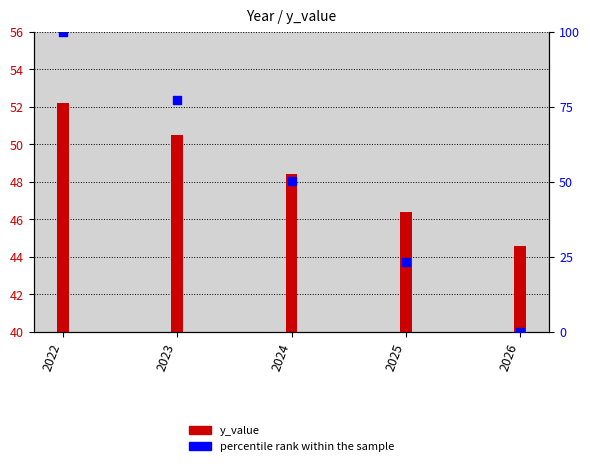

Which series contains the highest Y value?

percentile rank within the sample